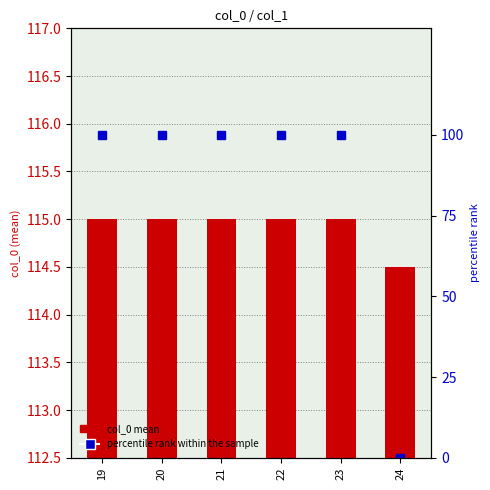

At how many categories does at least one series exceed 38?

6